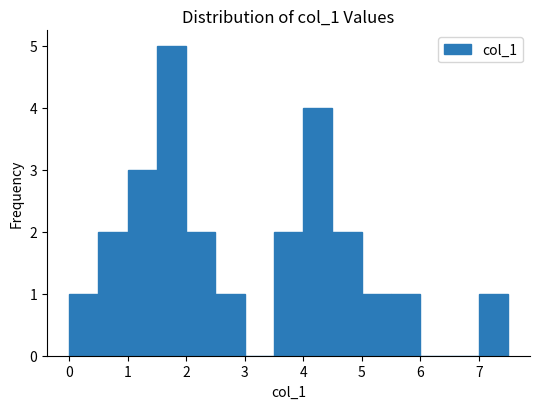

Reading left to right, transcribe this chart: for each bar, give the range it covers on the x-axis and its height. The values are not printed on the chart, so give them approximately, as read against the axis.

0.0 to 0.5: 1
0.5 to 1.0: 2
1.0 to 1.5: 3
1.5 to 2.0: 5
2.0 to 2.5: 2
2.5 to 3.0: 1
3.0 to 3.5: 0
3.5 to 4.0: 2
4.0 to 4.5: 4
4.5 to 5.0: 2
5.0 to 5.5: 1
5.5 to 6.0: 1
6.0 to 6.5: 0
6.5 to 7.0: 0
7.0 to 7.5: 1